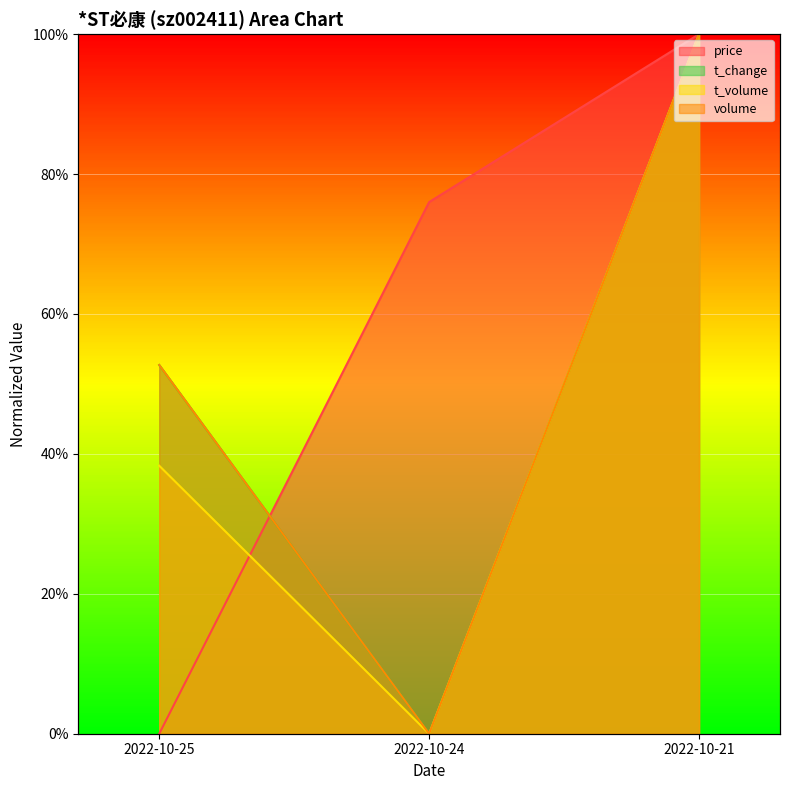

The price series shows 1.0 at 2022-10-21. True or false?

True